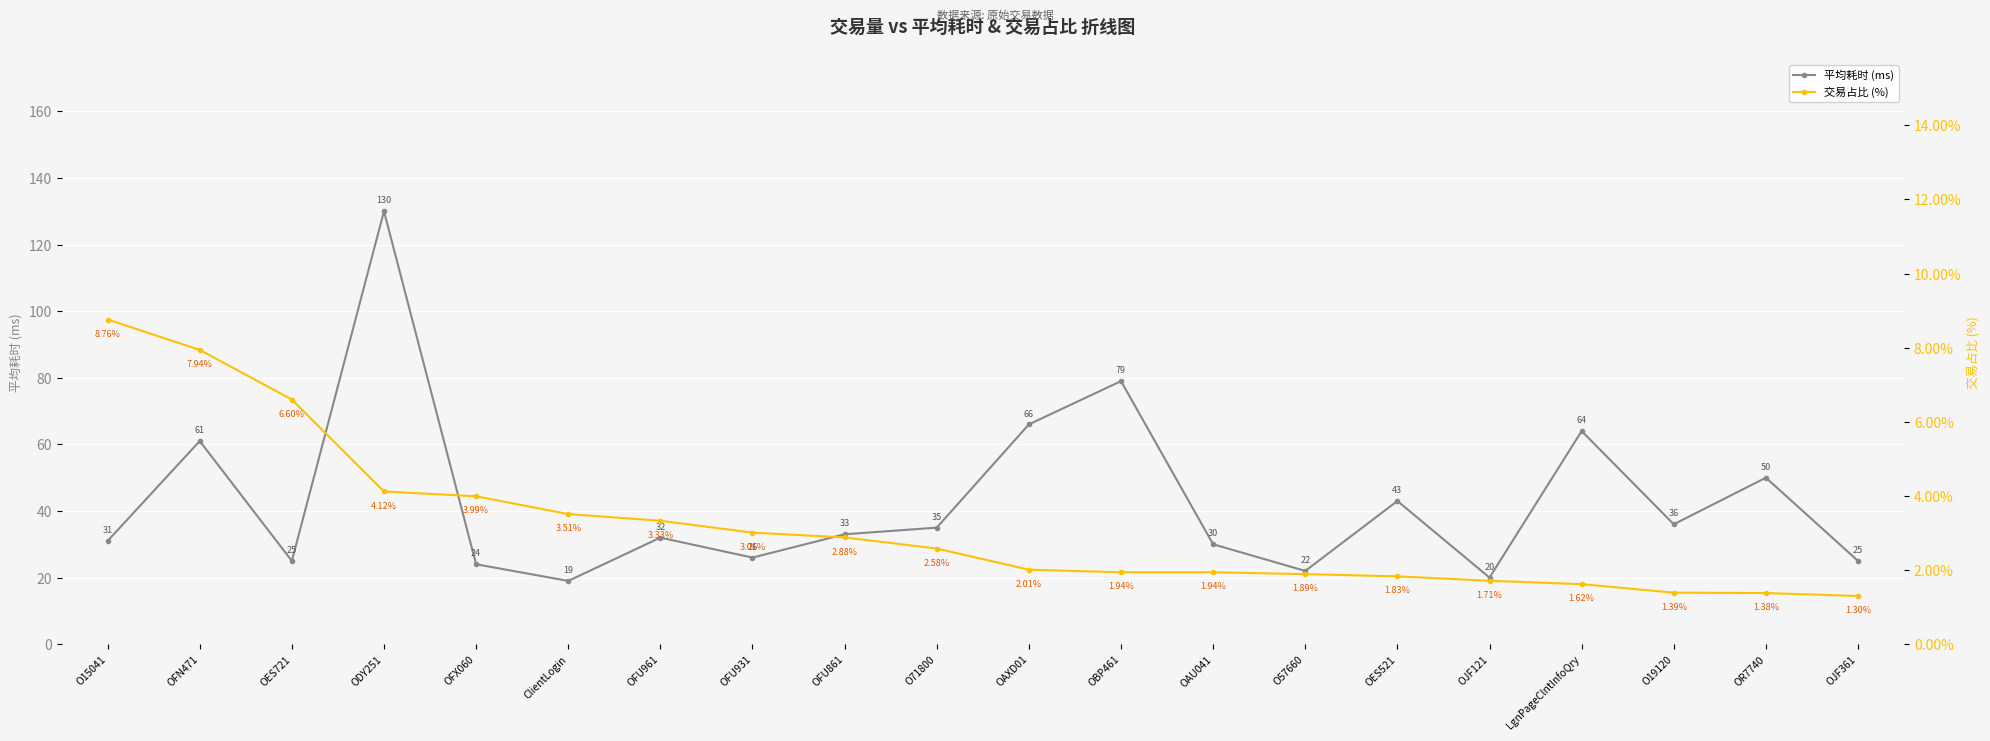

Rank the series at OBP461 from highest to lowest value.

平均耗时 (ms), 交易占比 (%)